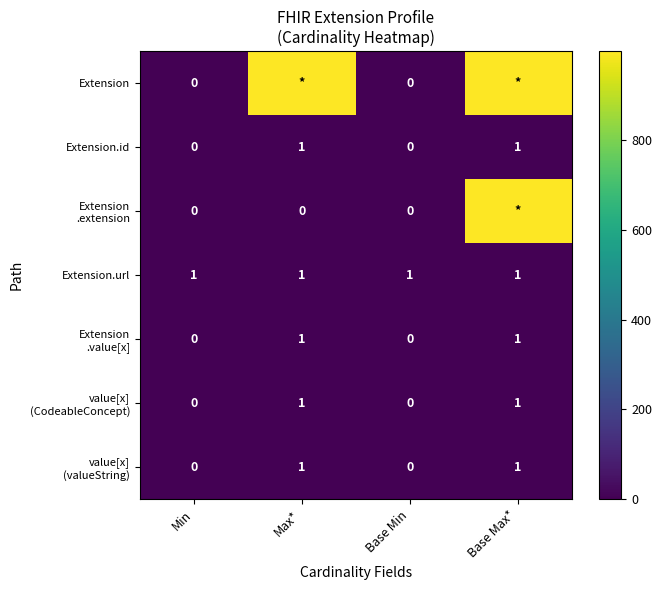

What is the sum of the Extension.url values at Min and Base Max*?

2